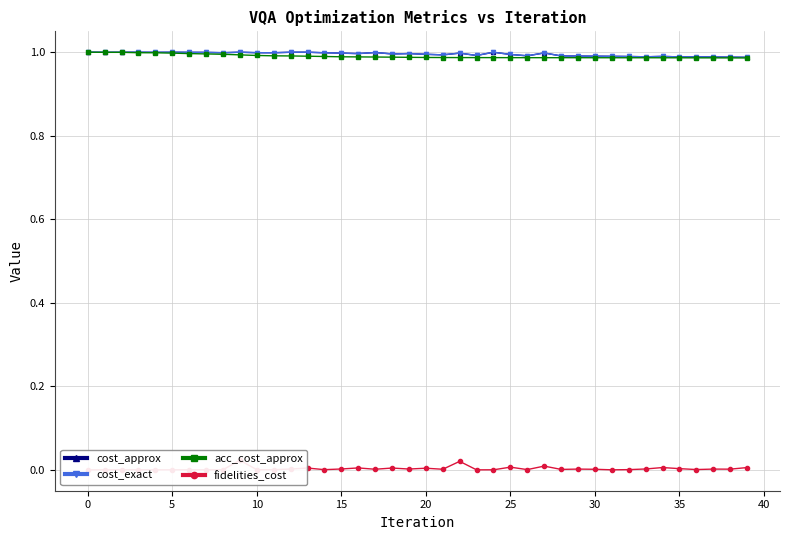

Does the chart have visible grid lines?

Yes